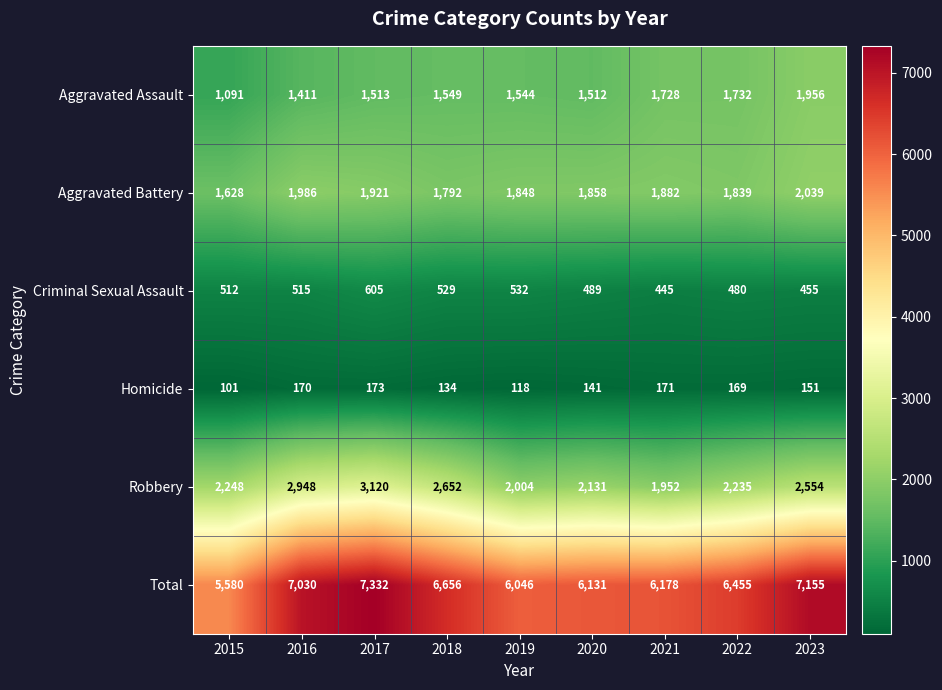

At which category is the sum across all series the highest?

2017